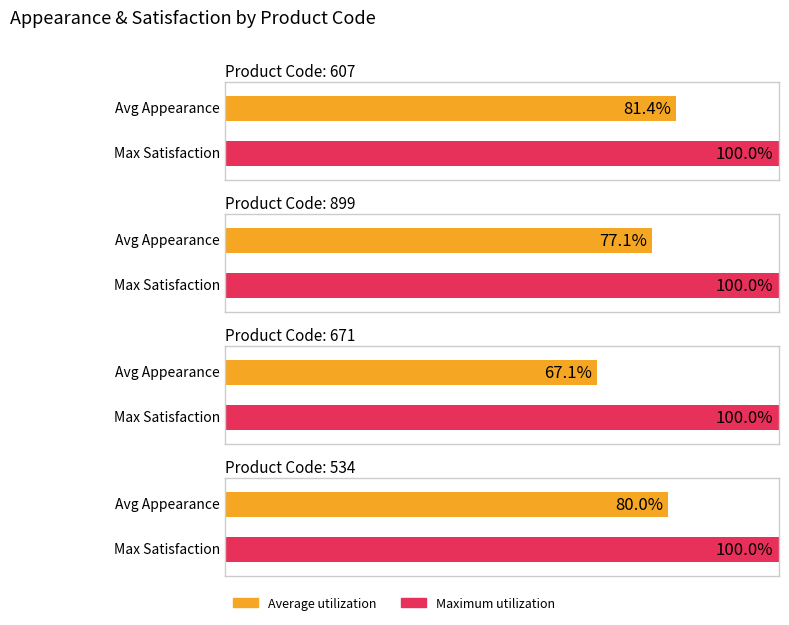

Which series has the largest total across all categories?

Maximum utilization